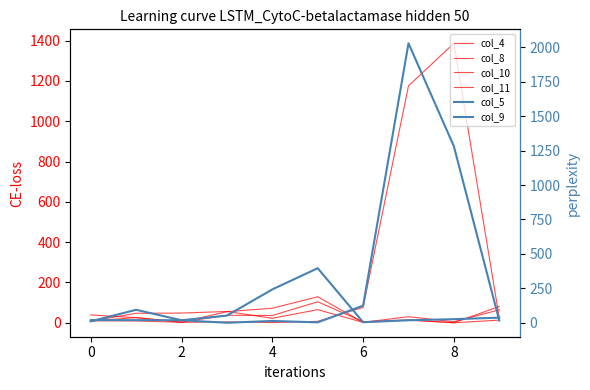

In col_10, how many points are lower than both neighbors (excluding endpoints)?

3